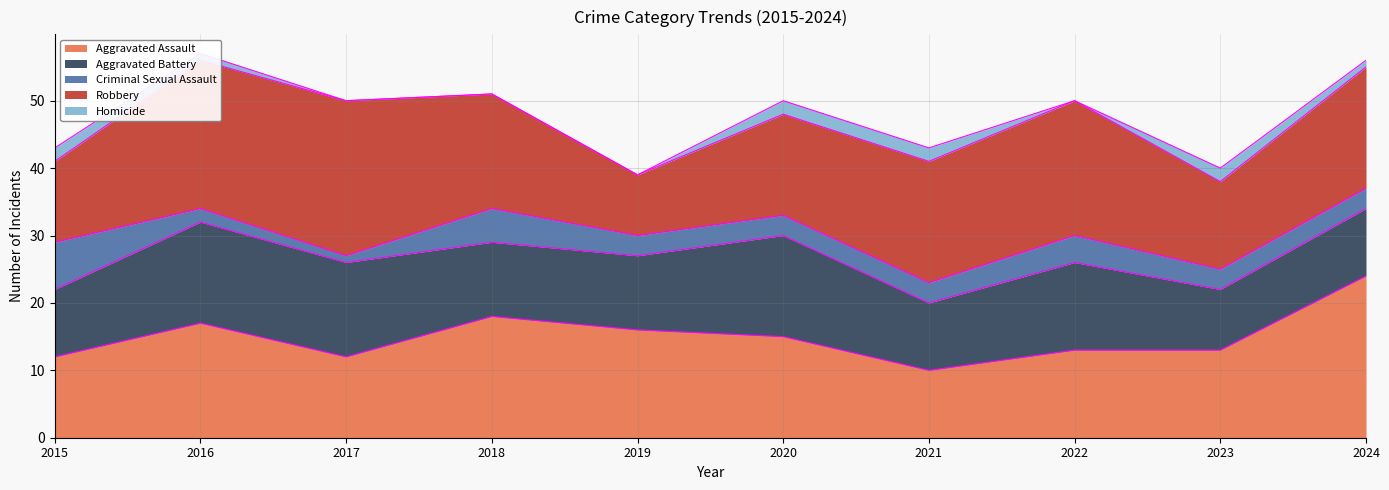

What is the difference between the maximum and second lowest values in the Criminal Sexual Assault series?

5